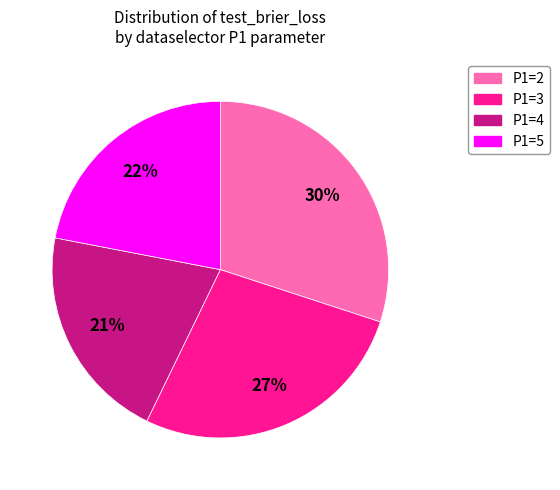

Is the sum of P1=5 and P1=2 greater than half?

Yes